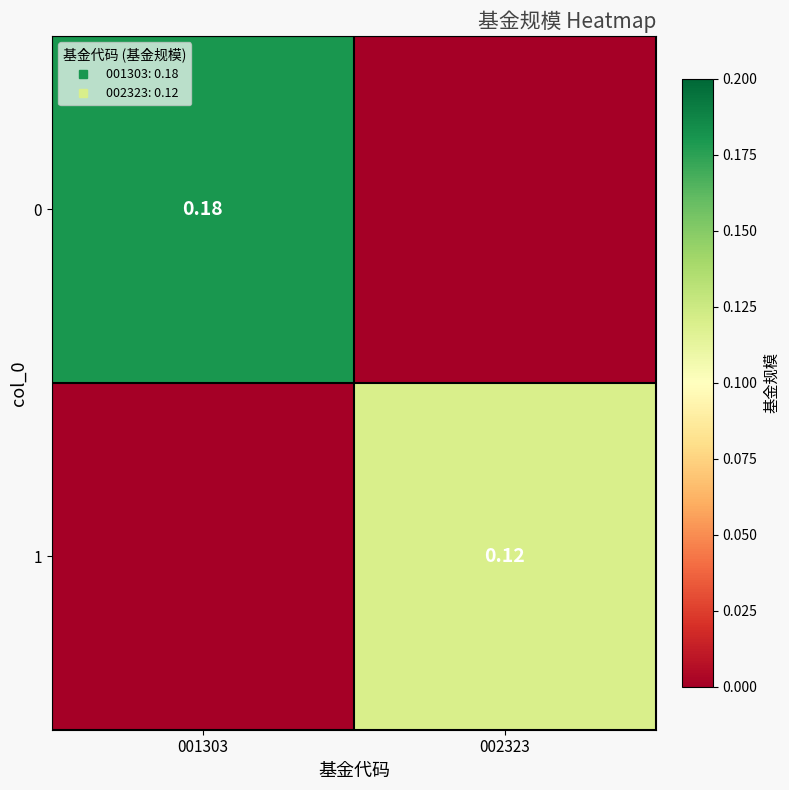

What is the total value across all series at 001303?

0.2